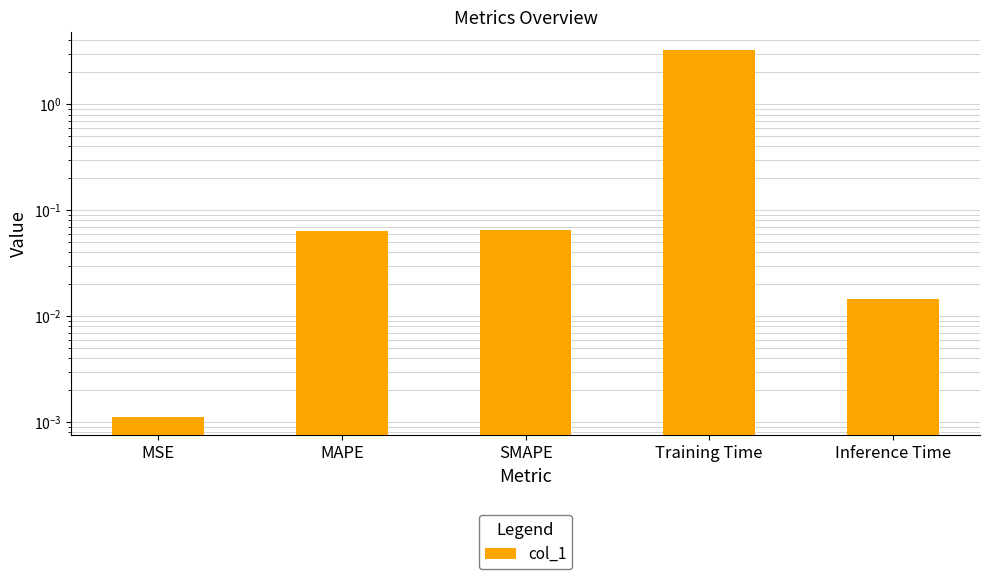

What is the label of the 2nd bar from the right?

Training Time